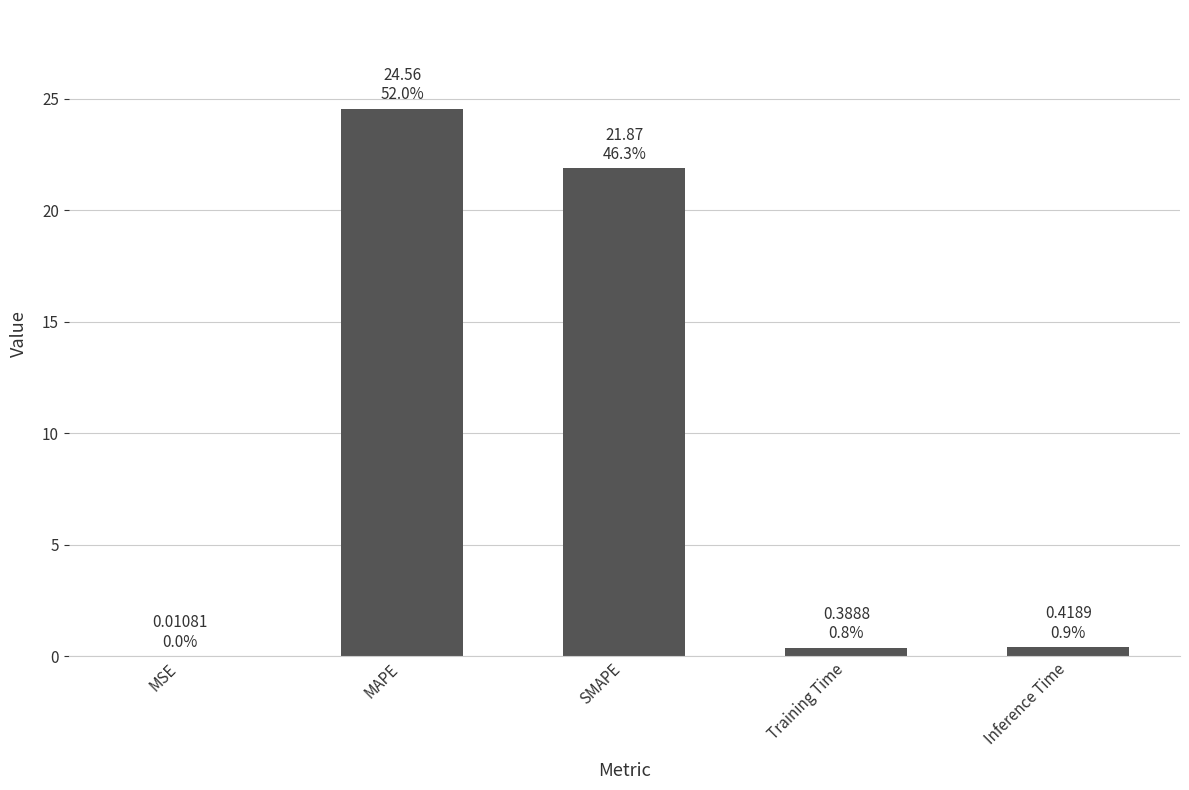

Between Inference Time and MAPE, which is larger?

MAPE